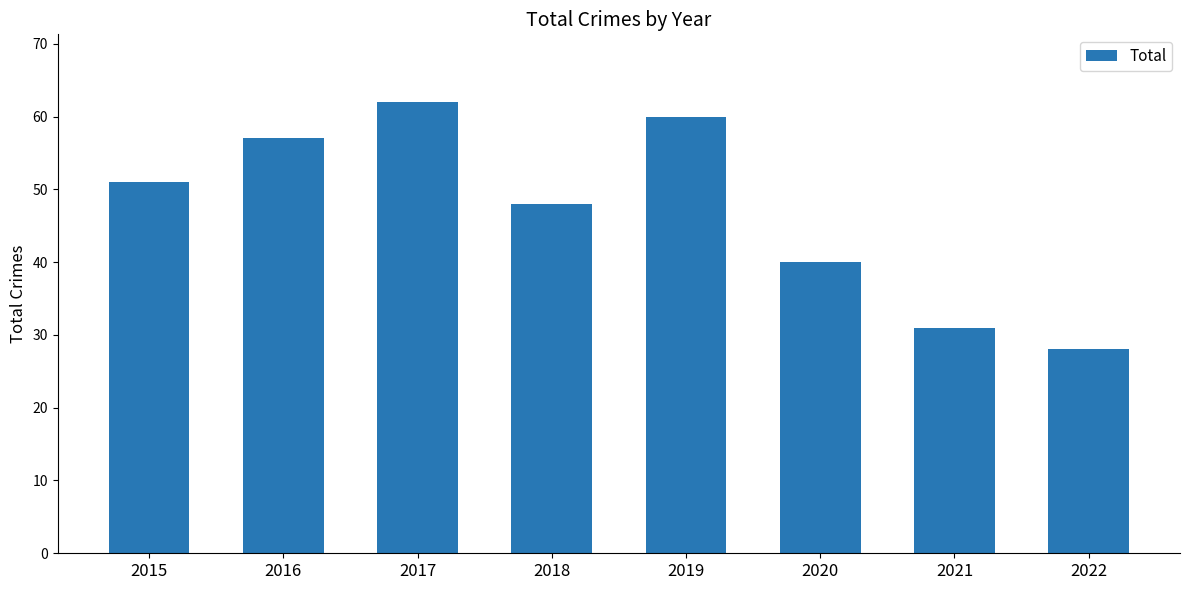

List the labels in order of value, smallest first.

2022, 2021, 2020, 2018, 2015, 2016, 2019, 2017